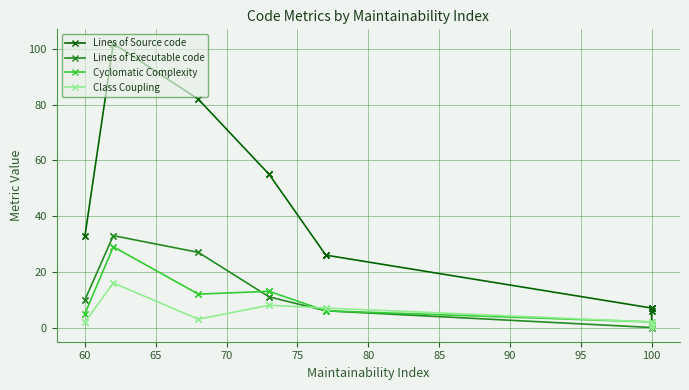

Which has a higher value, 105 or 18?

105